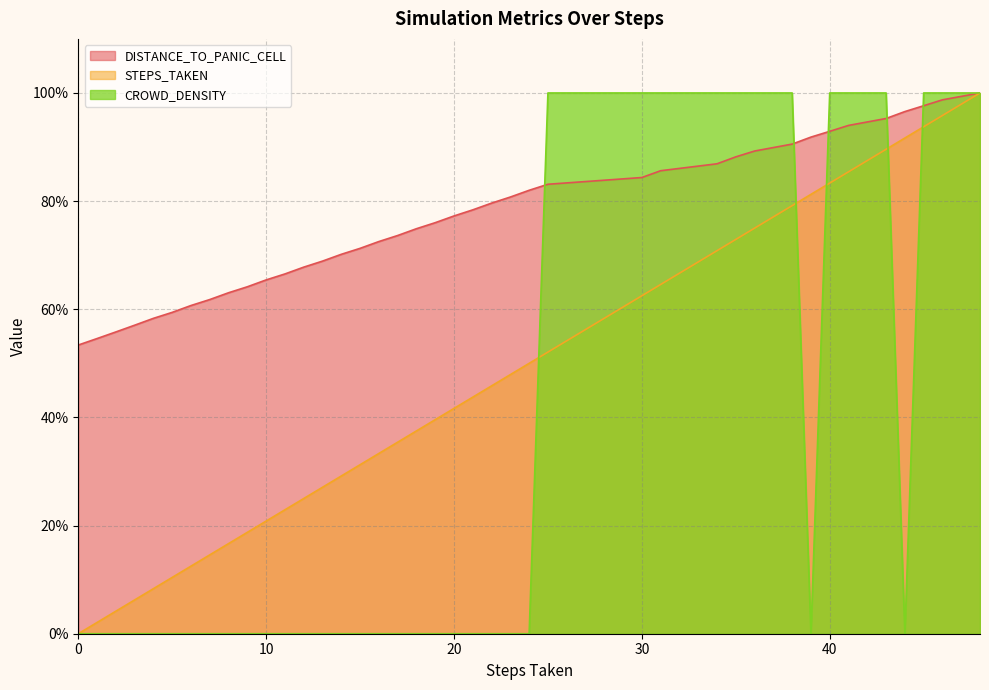

True or false: CROWD_DENSITY has more than 0 points higher than both neighbors.

False